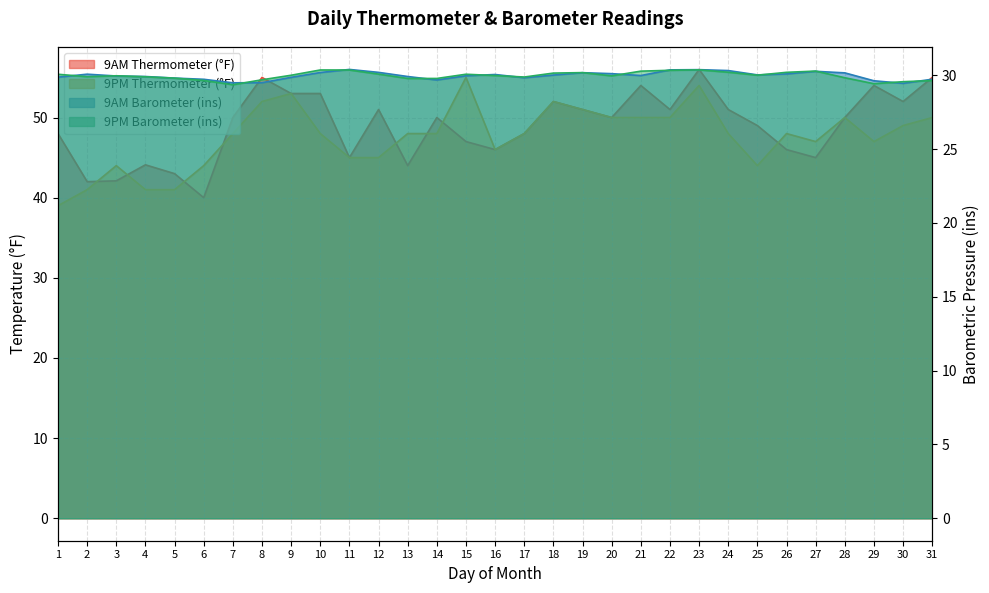

True or false: 9AM Barometer (ins) and 9PM Thermometer (°F) cross at least once.

False